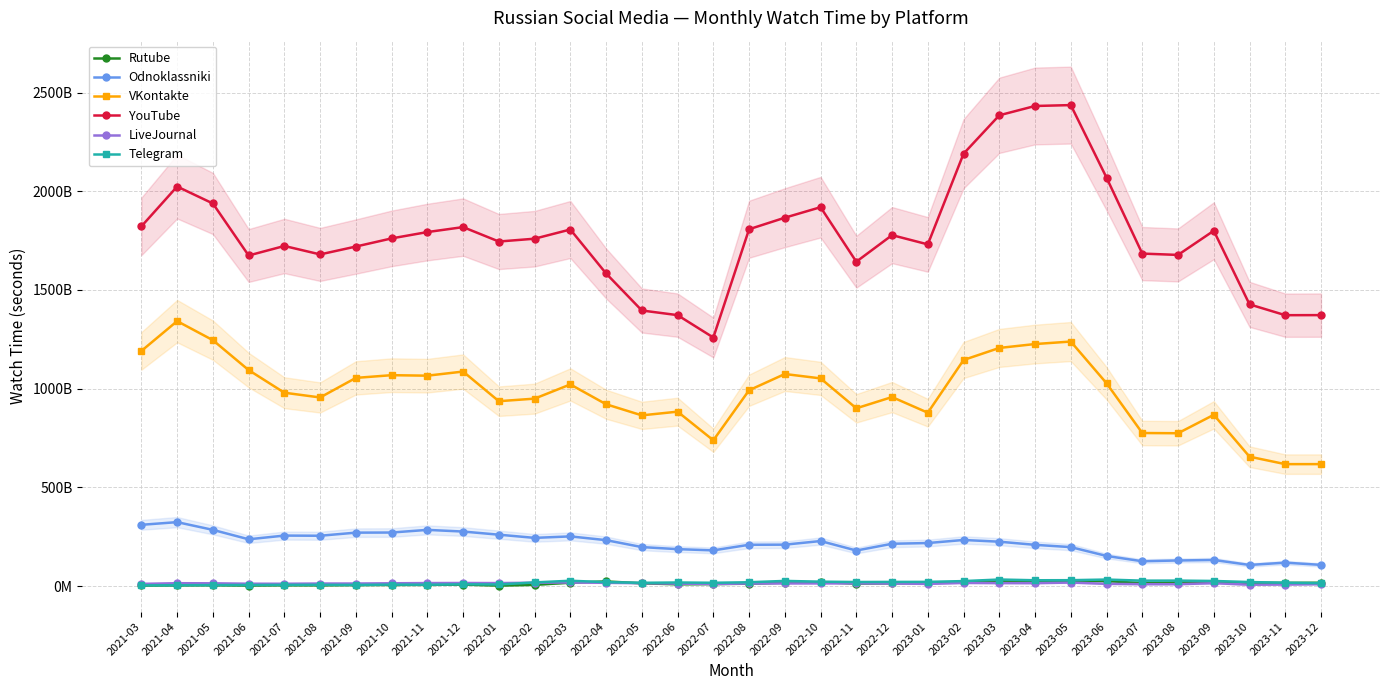

Rank the series at 2022-02 from lowest to highest value.

Rutube, LiveJournal, Telegram, Odnoklassniki, VKontakte, YouTube